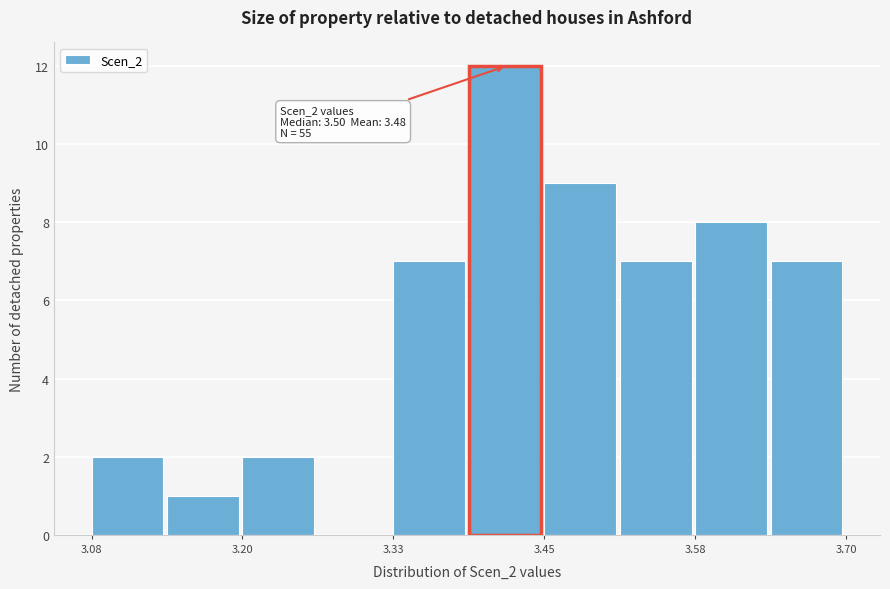

Read against the x-axis, roughly where is the centre of the tallest bar?

3.42